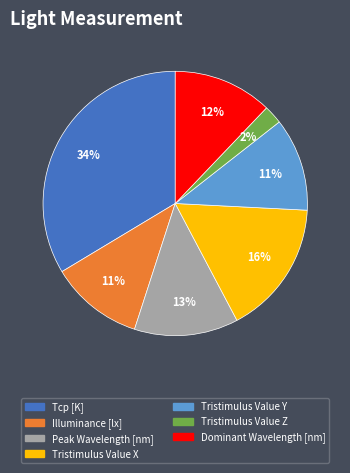

What percentage is the Peak Wavelength [nm] slice, to the nearest percent?

13%